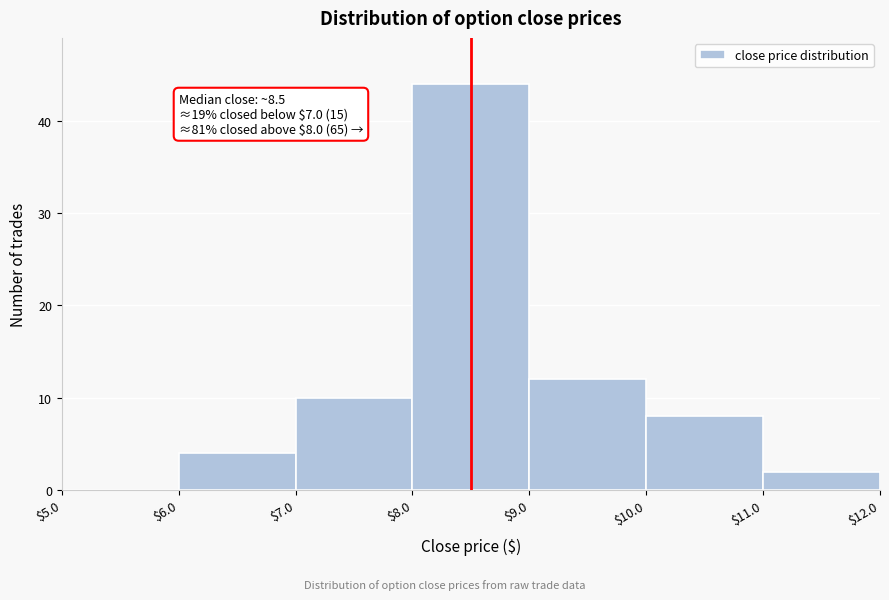

Over which range of the x-axis is the bar tallest?

$8.0 to $9.0